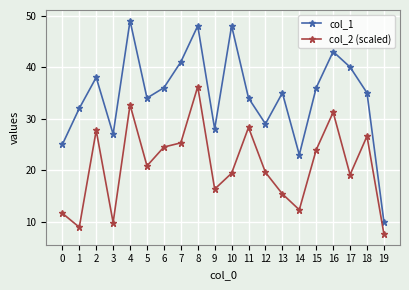

List the series in order of their overall mean, highest first.

col_1, col_2 (scaled)